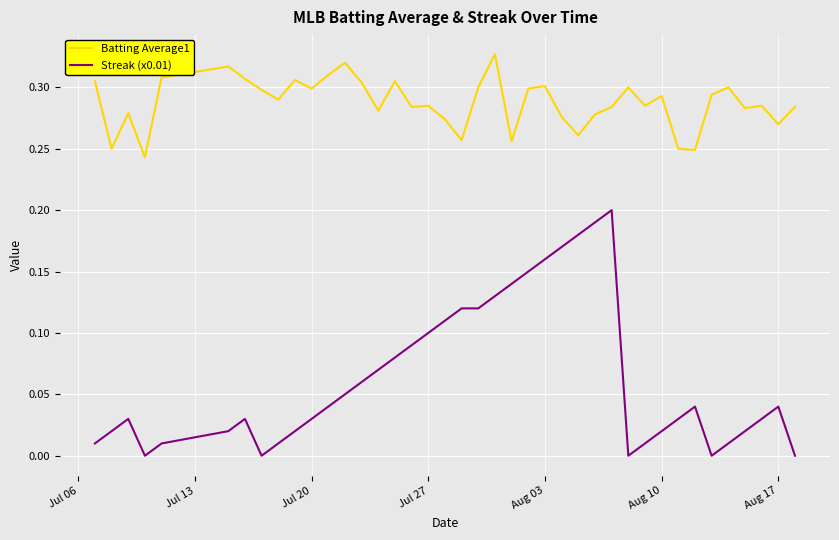

True or false: Batting Average1 has more than 1 points higher than both neighbors.

True